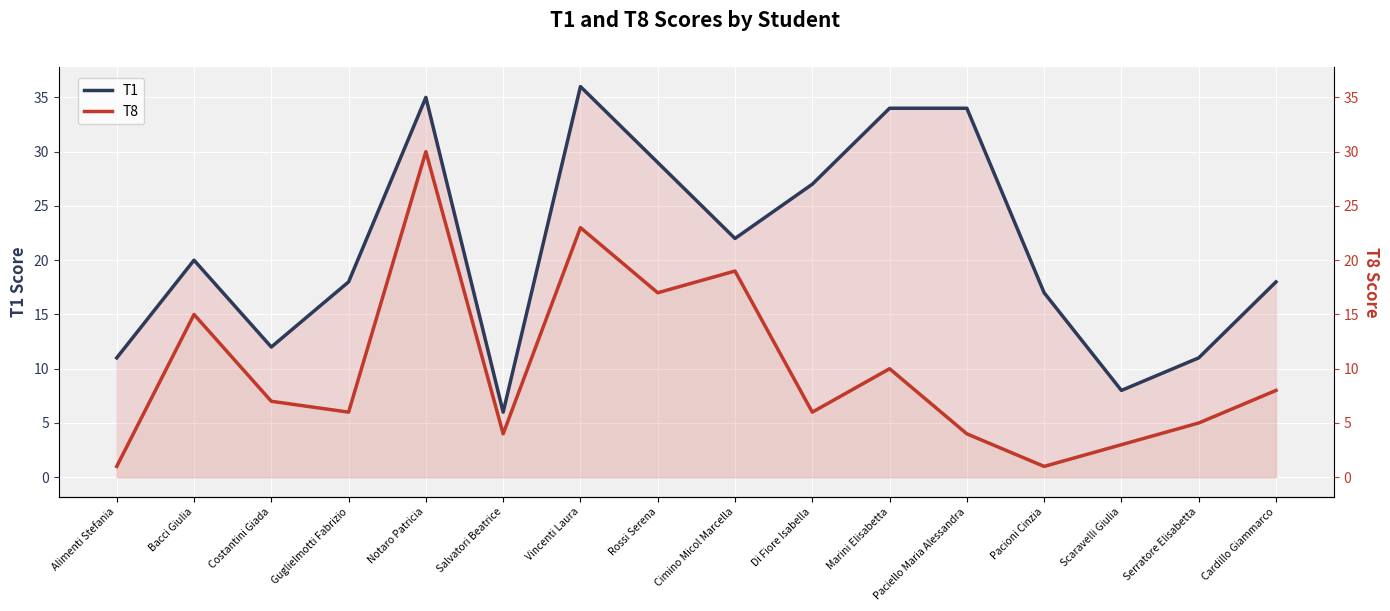

What is the difference between the second highest and minimum values in the T8 series?

22